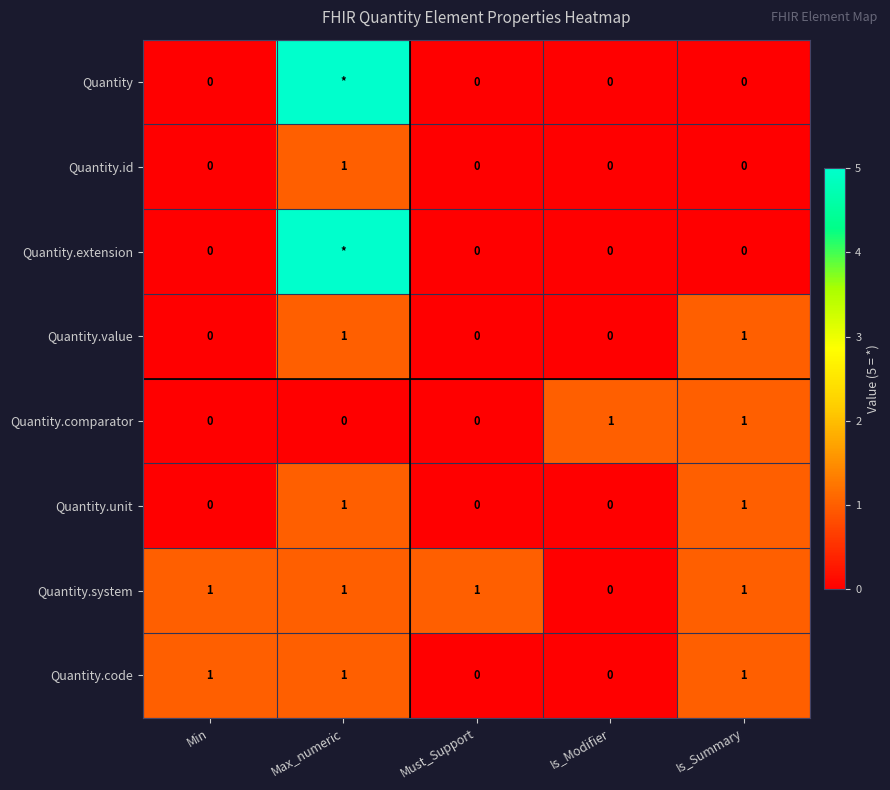

How many data points does each series have?

5